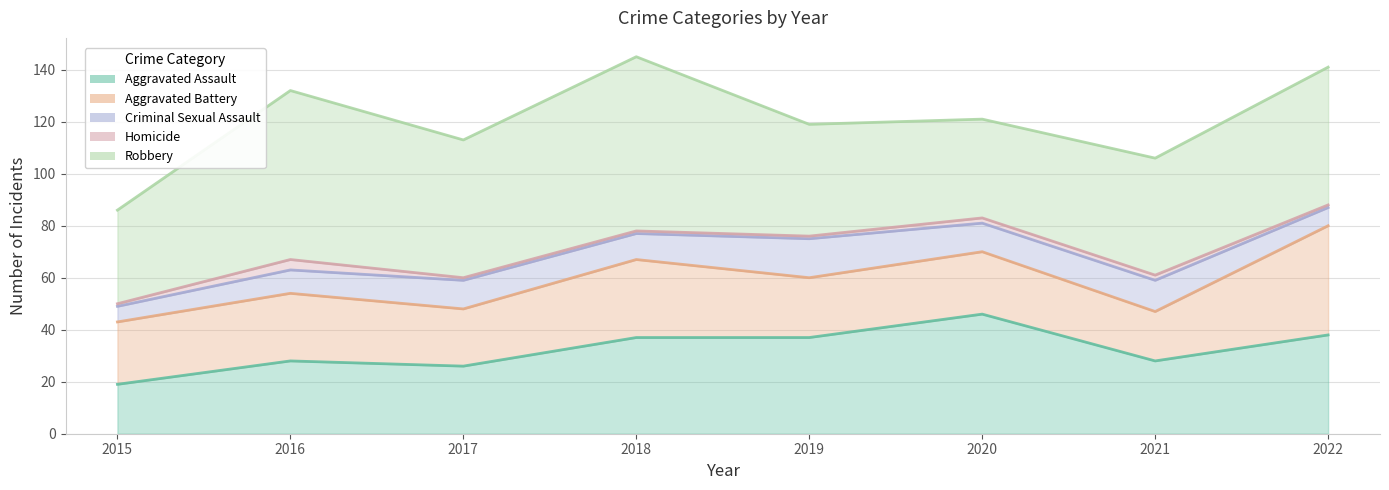

What is the difference between the maximum and minimum values in the Robbery series?

31